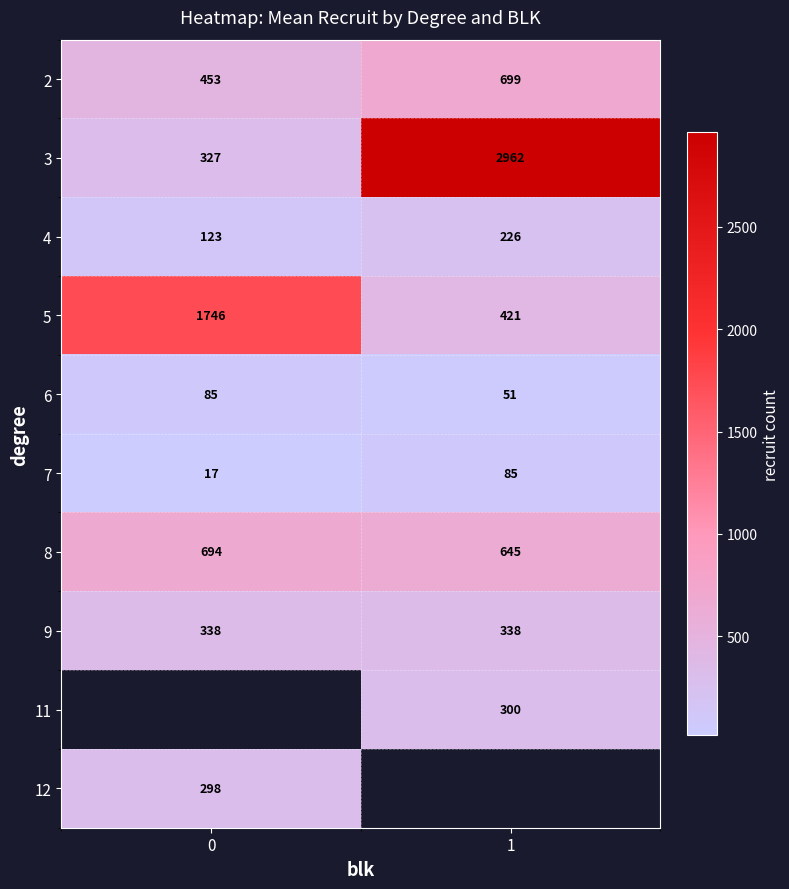

Is the value of 6 at 1 greater than the value of 7 at 1?

No